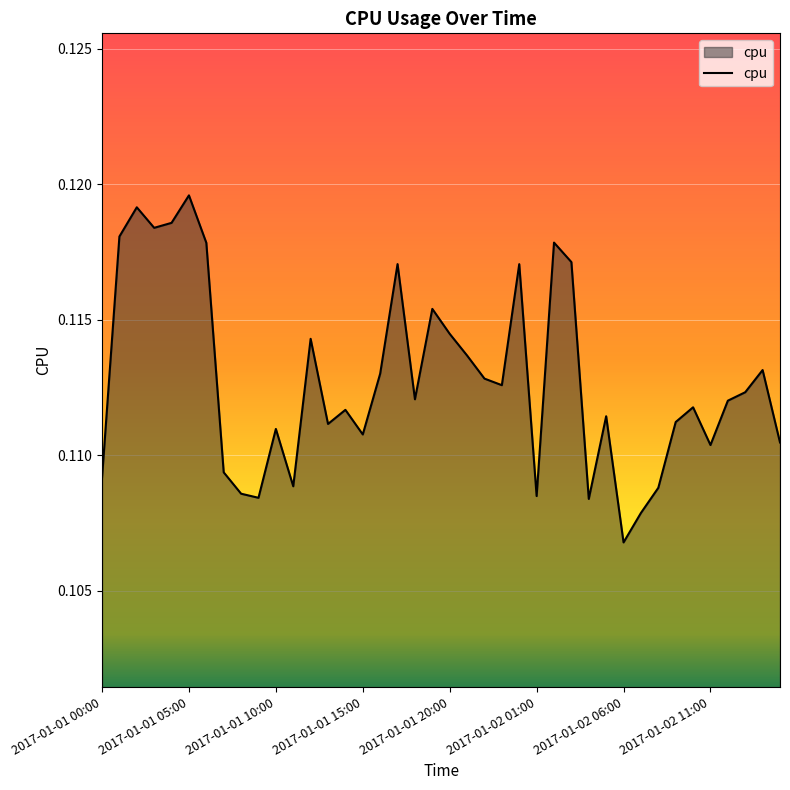

Which label corresponds to the smallest value in the chart?

2017-01-02 06:00